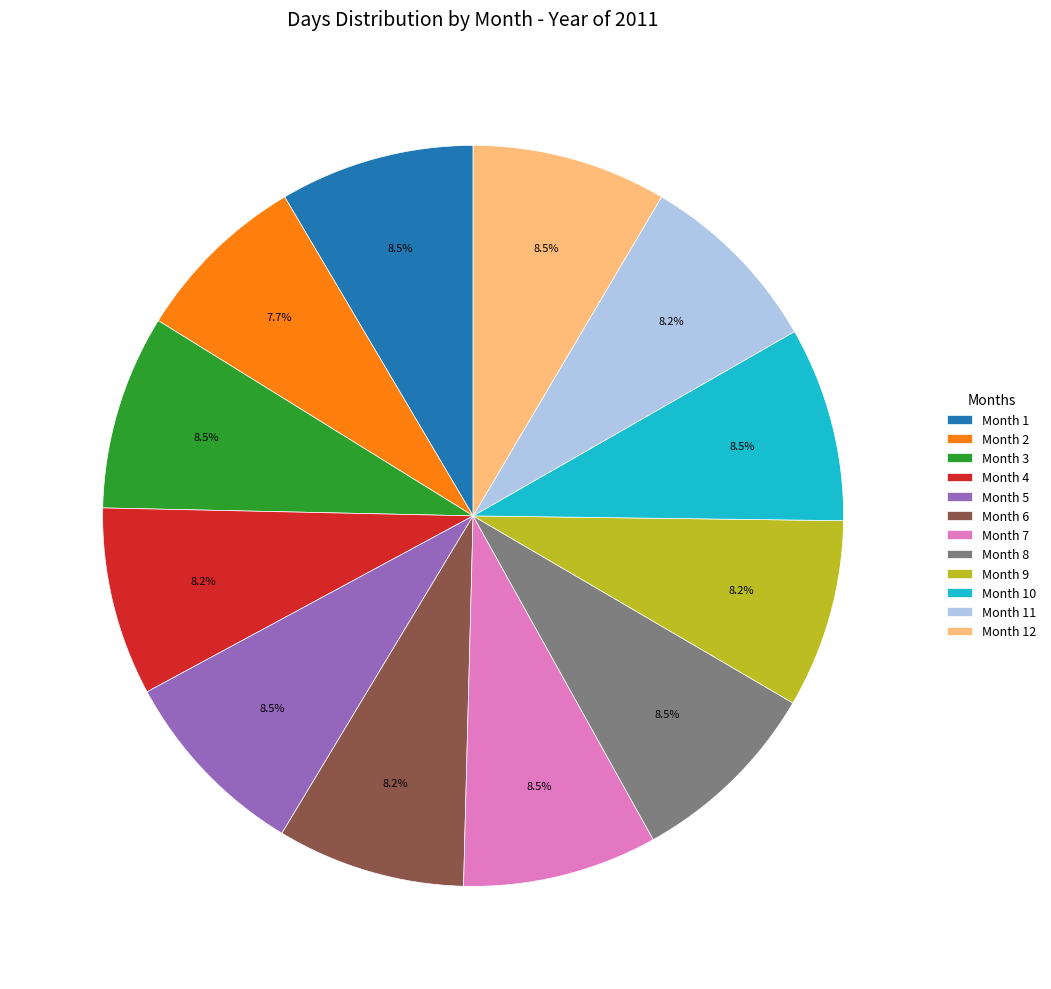

What is the ratio of the value at Month 2 to the value at Month 8?

0.9